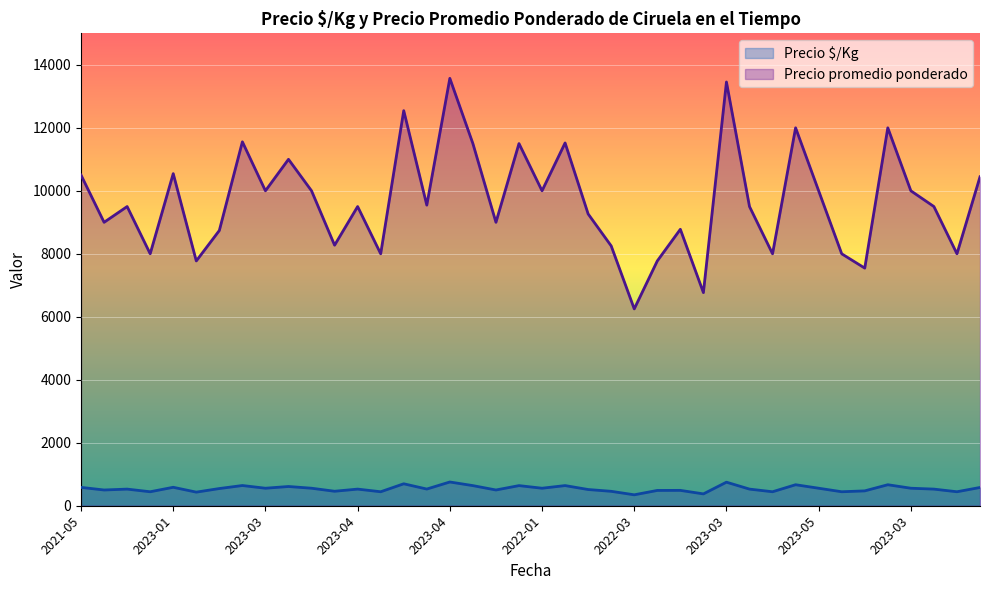

At which category does Precio $/Kg reach its first local peak?

2022-04